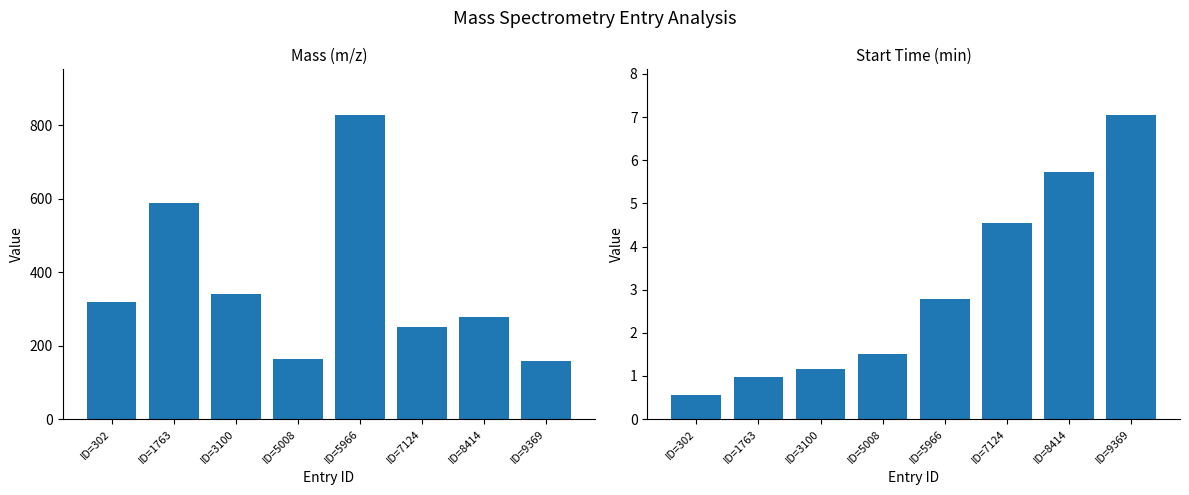

What is the difference between the second highest and second lowest values in the Start_min_ series?

4.8